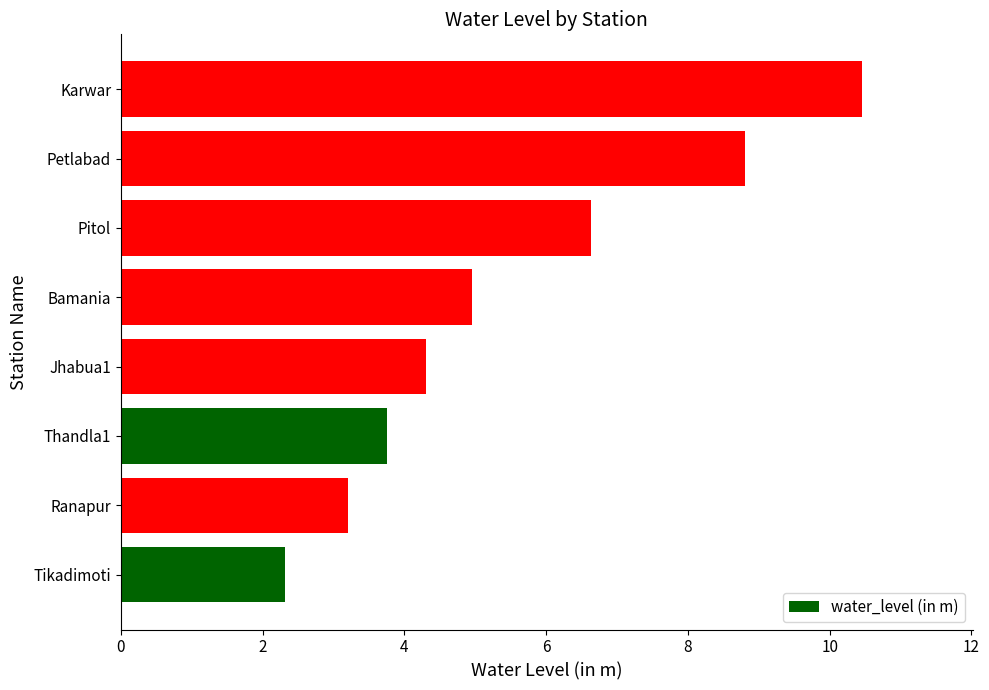

Is it true that the value at Petlabad is 2.6?

False